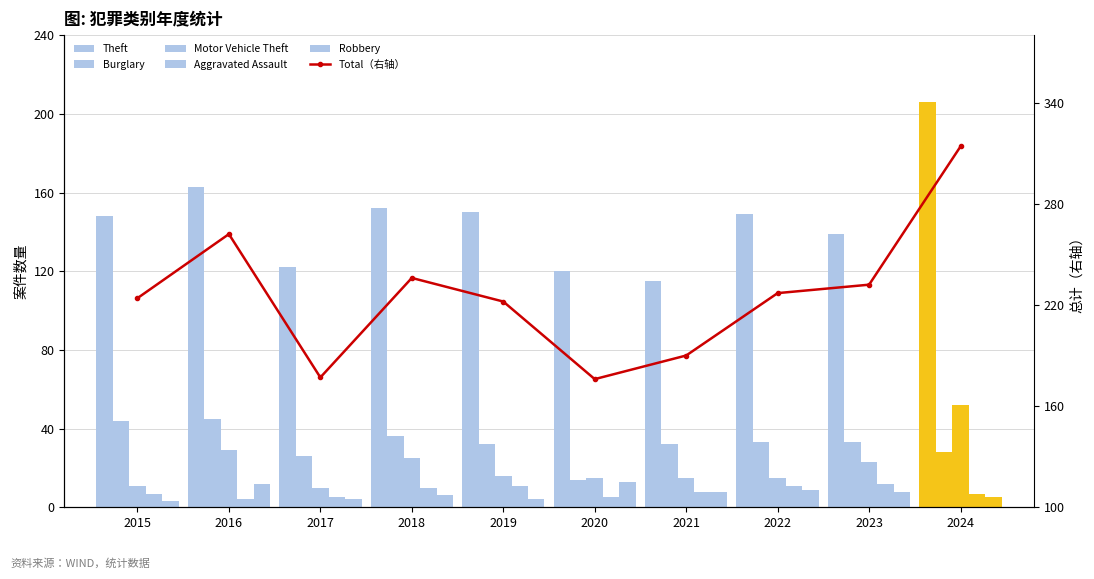

Does the chart contain any negative values?

No